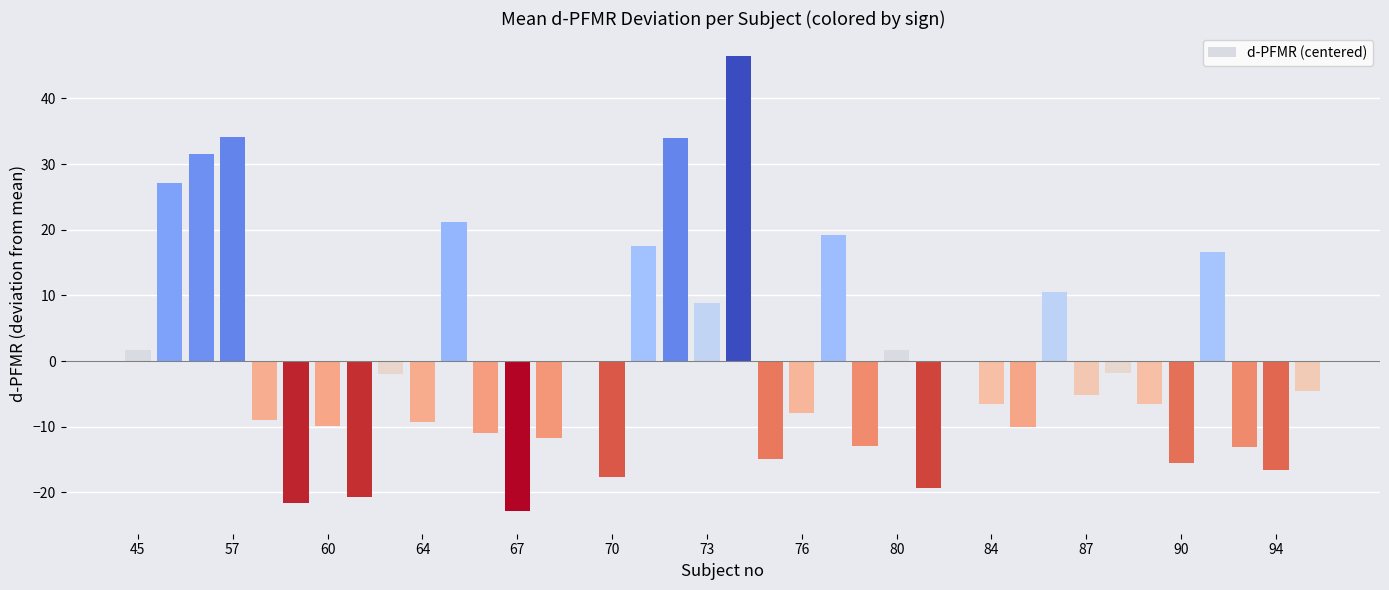

How many values exceed -5?

18